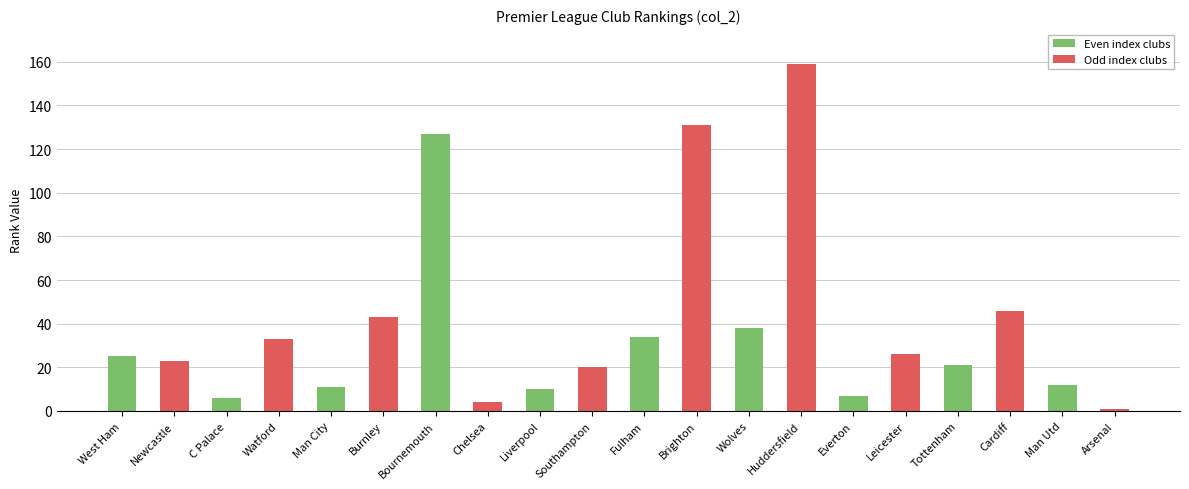

Which category has the lowest value across all series?

Arsenal